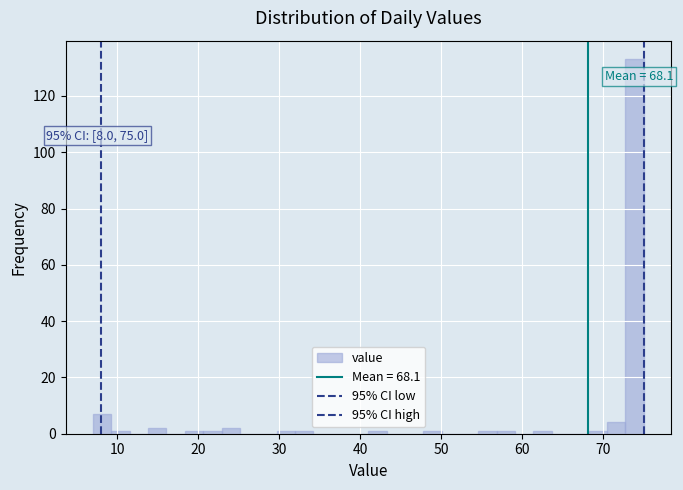

Read against the x-axis, roughly where is the centre of the tallest bar?

74